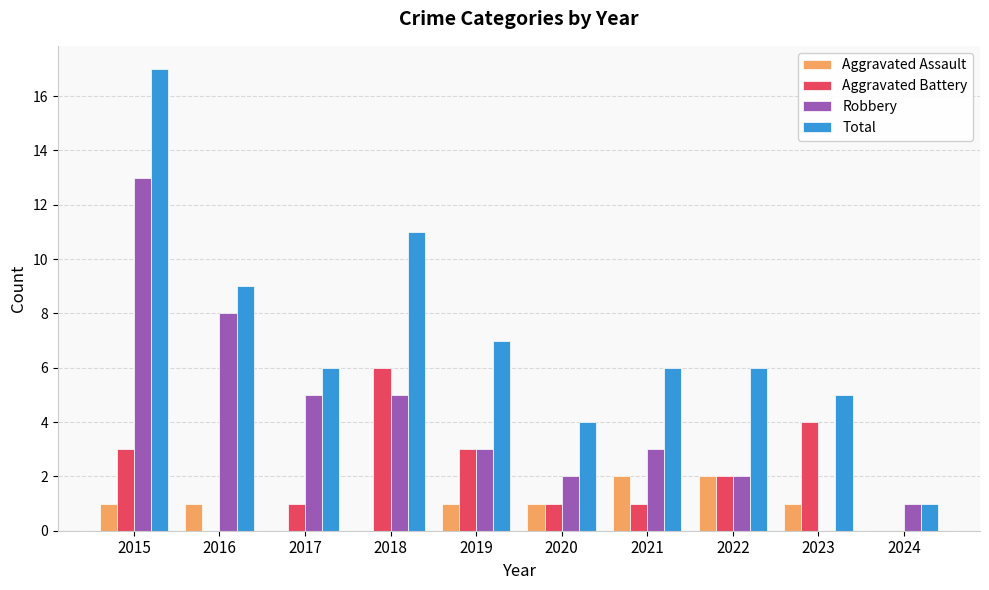

Are the bars horizontal?

No